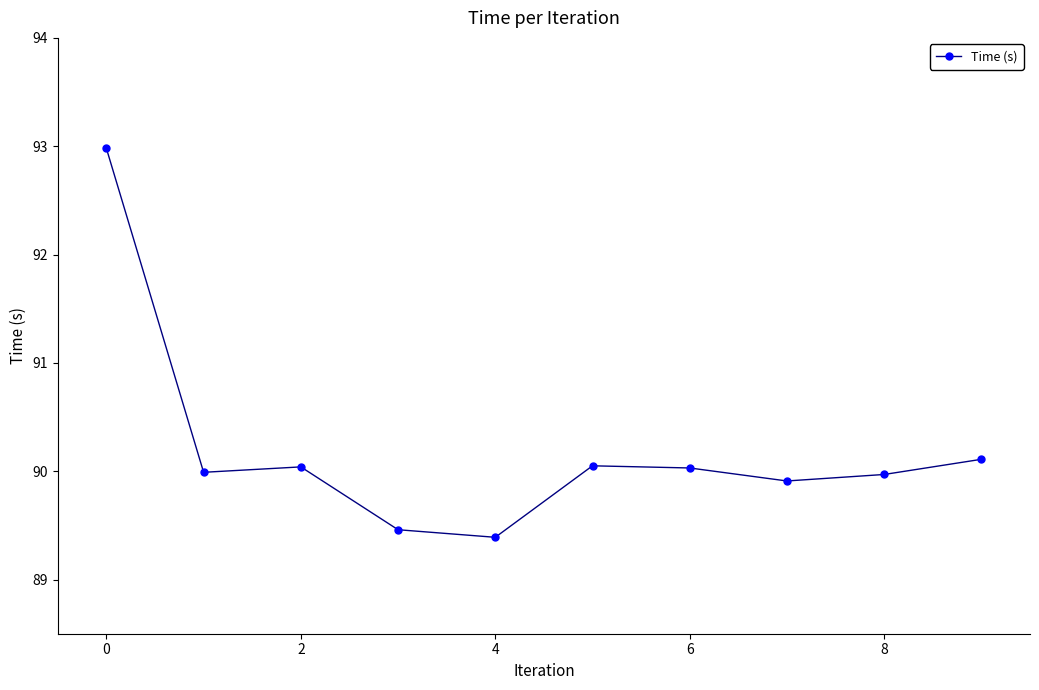

What is the minimum value shown in the chart?

89.4